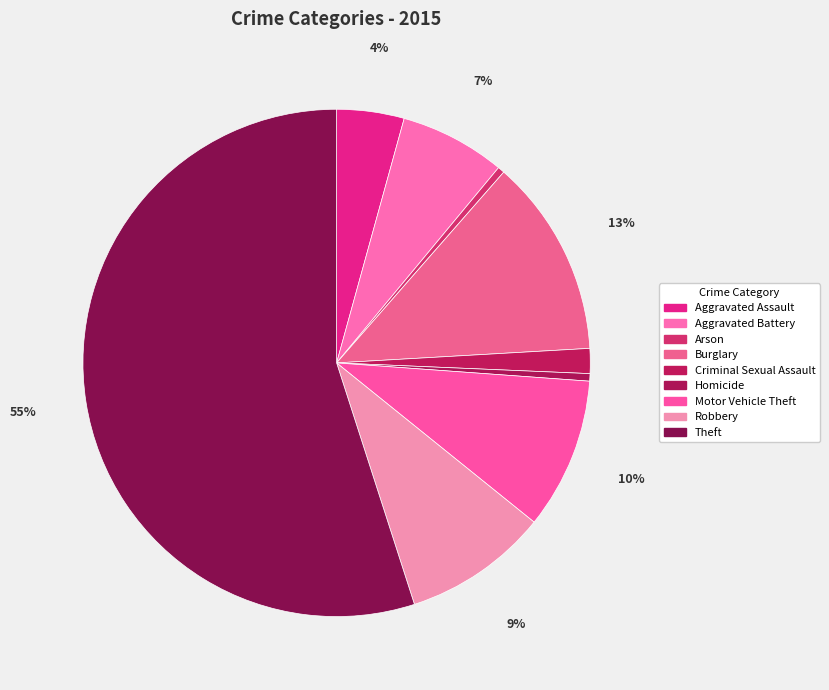

Combined, what portion of the pie is Aggravated Assault and Robbery?

13.5%